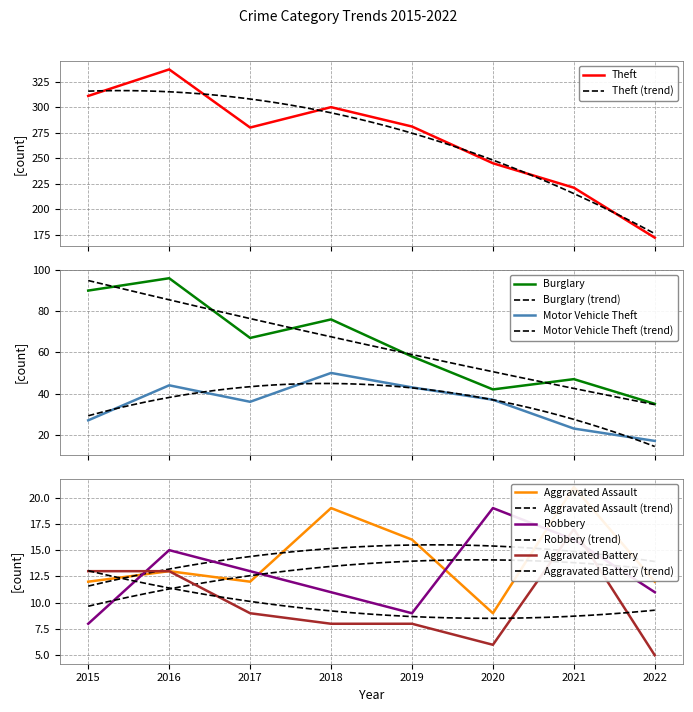

The Aggravated Battery series shows 1 at 2022. True or false?

False